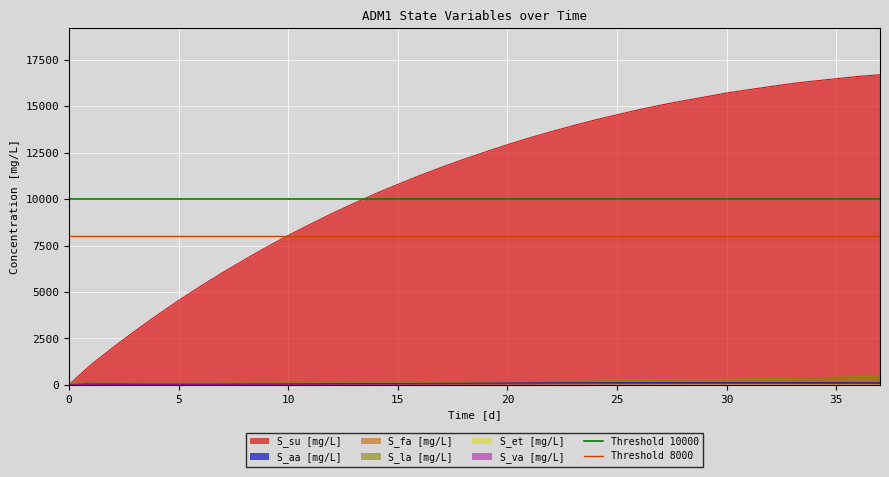

True or false: Threshold 10000 has a value of 10000 at 0.

True